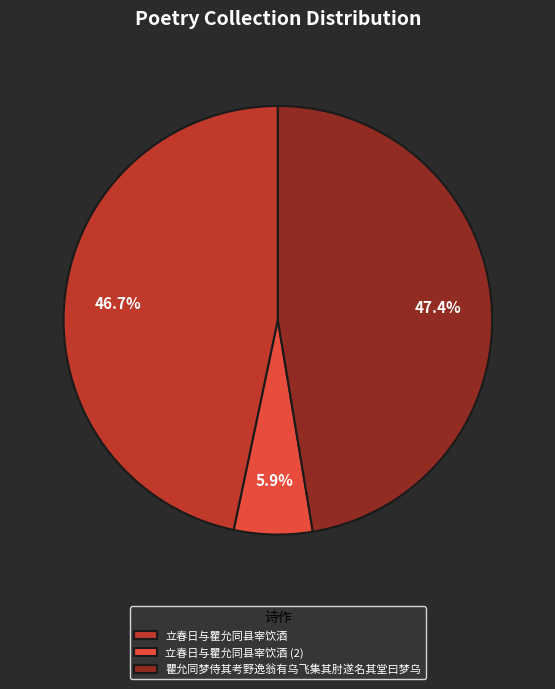

Count the number of slices in the pie.

3